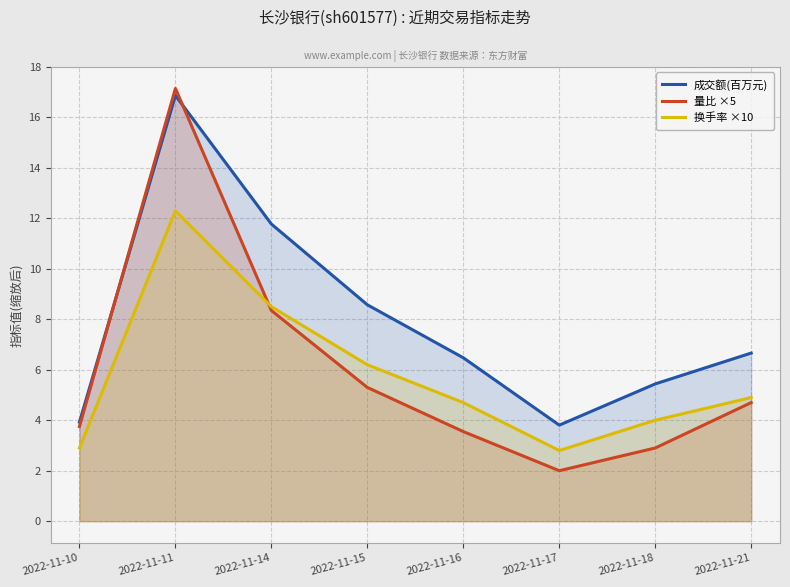

Reading left to right, transcribe all the data shown in this chart.

成交额(百万元): 3.9	16.9	11.8	8.6	6.5	3.8	5.4	6.7
量比 ×5: 3.8	17.2	8.3	5.3	3.5	2.0	2.9	4.7
换手率 ×10: 2.9	12.3	8.5	6.2	4.7	2.8	4.0	4.9